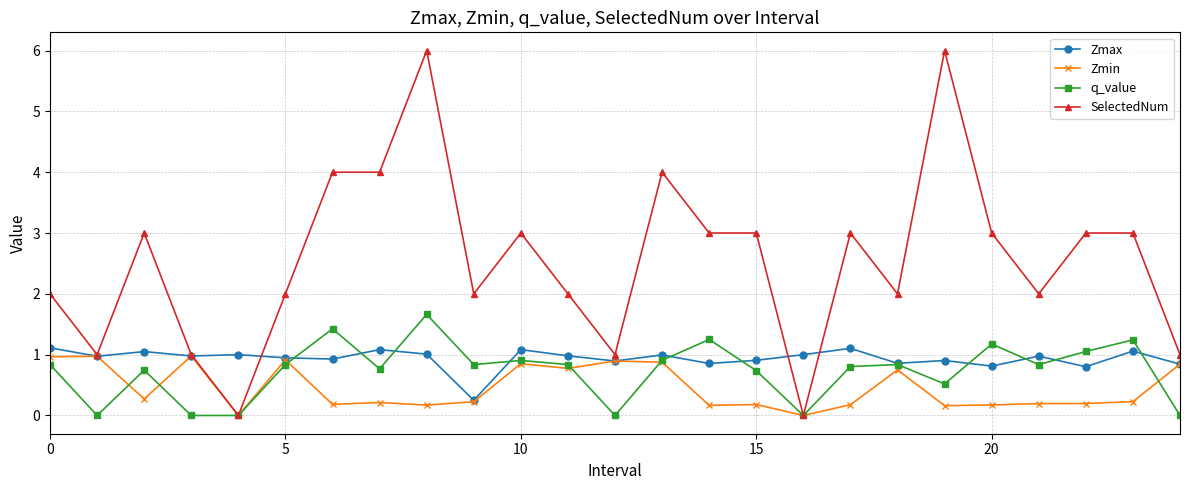

True or false: q_value has more than 0 points higher than both neighbors.

True